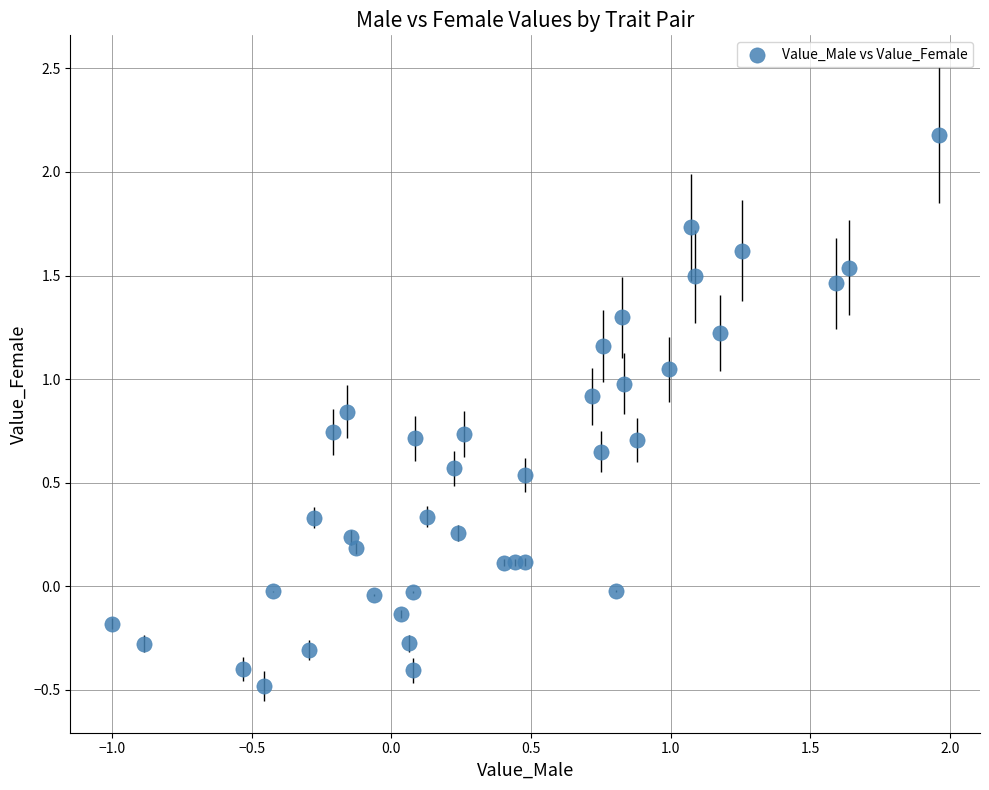

What is the range of Y values (max minus min)?

2.7